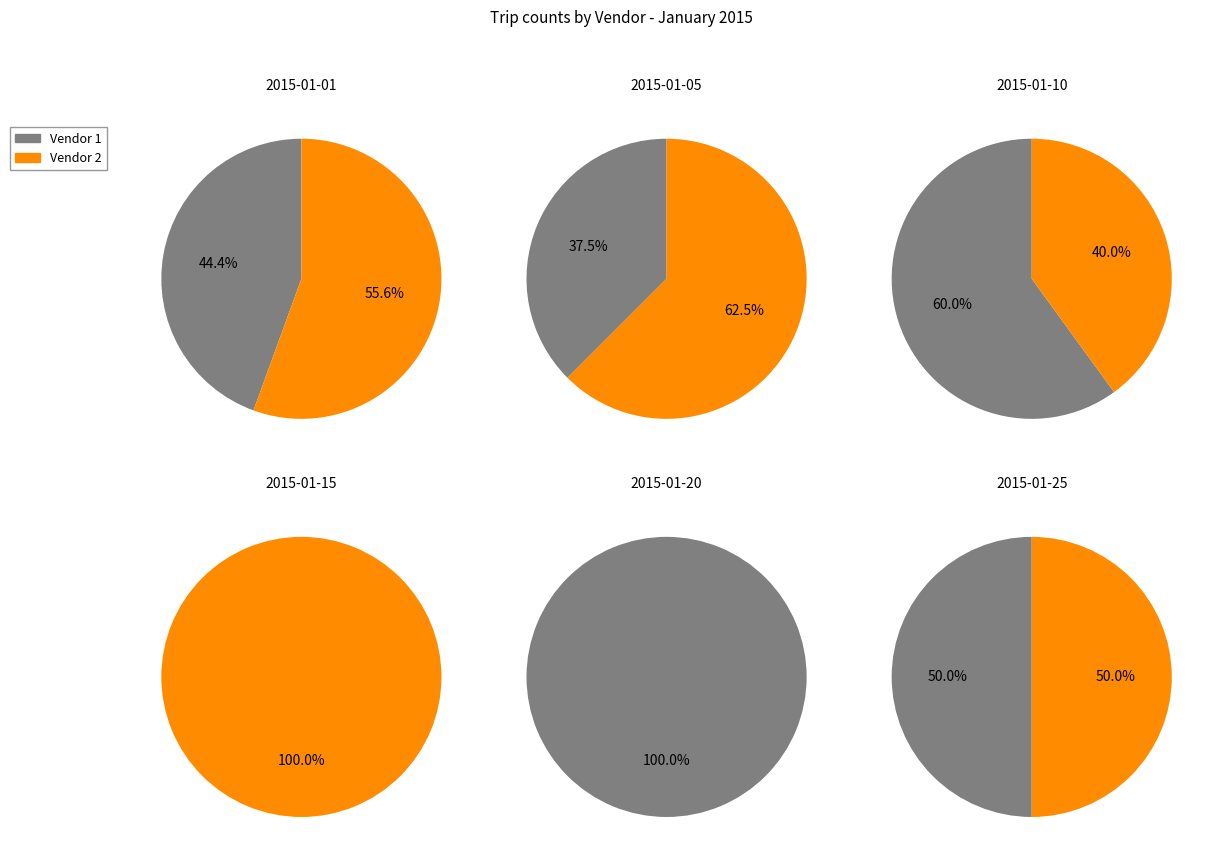

Which series has the widest spread of values?

Vendor 1